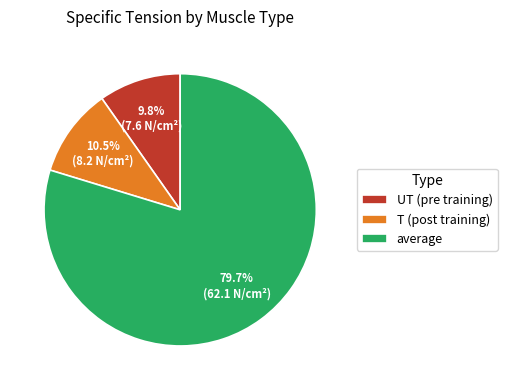

To the nearest percent, what percentage of the pie is UT (pre training)?

10%